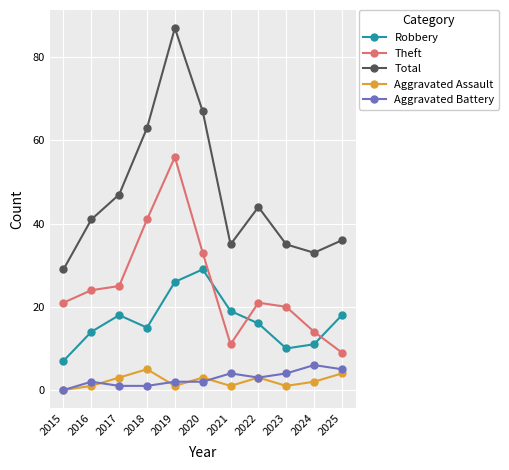

How many Aggravated Assault values are between 1 and 3?

8